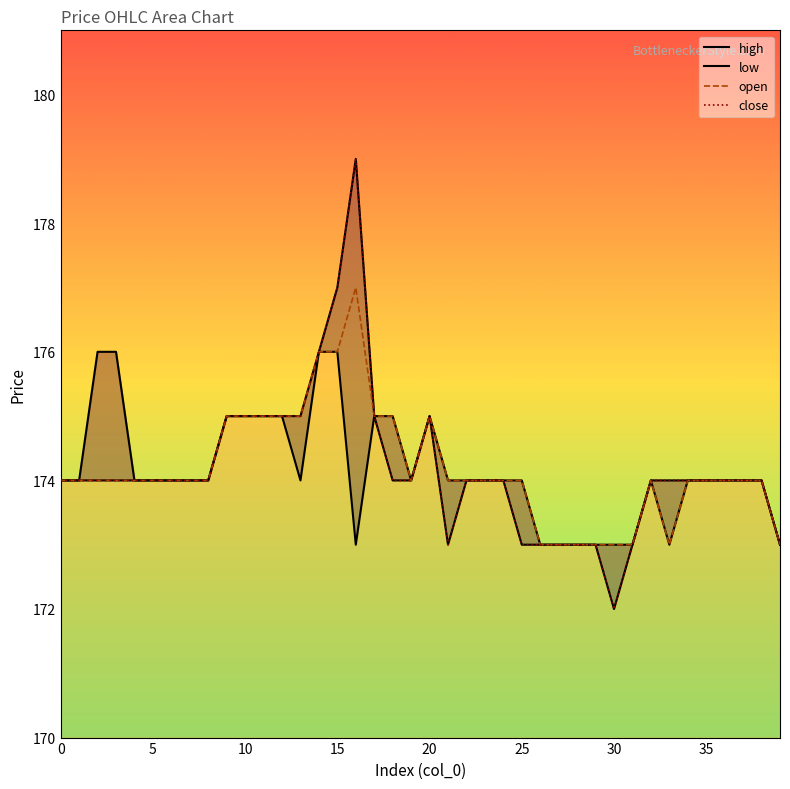

Between 24 and 29, which is larger?

24